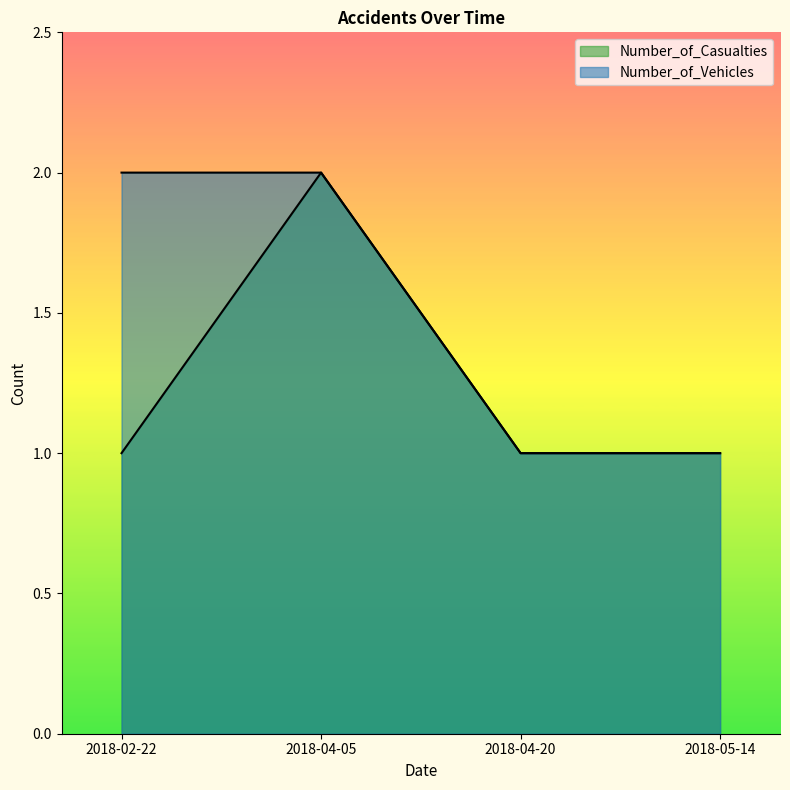

Is the value of Number_of_Casualties at 2018-04-05 greater than the value of Number_of_Vehicles at 2018-05-14?

Yes